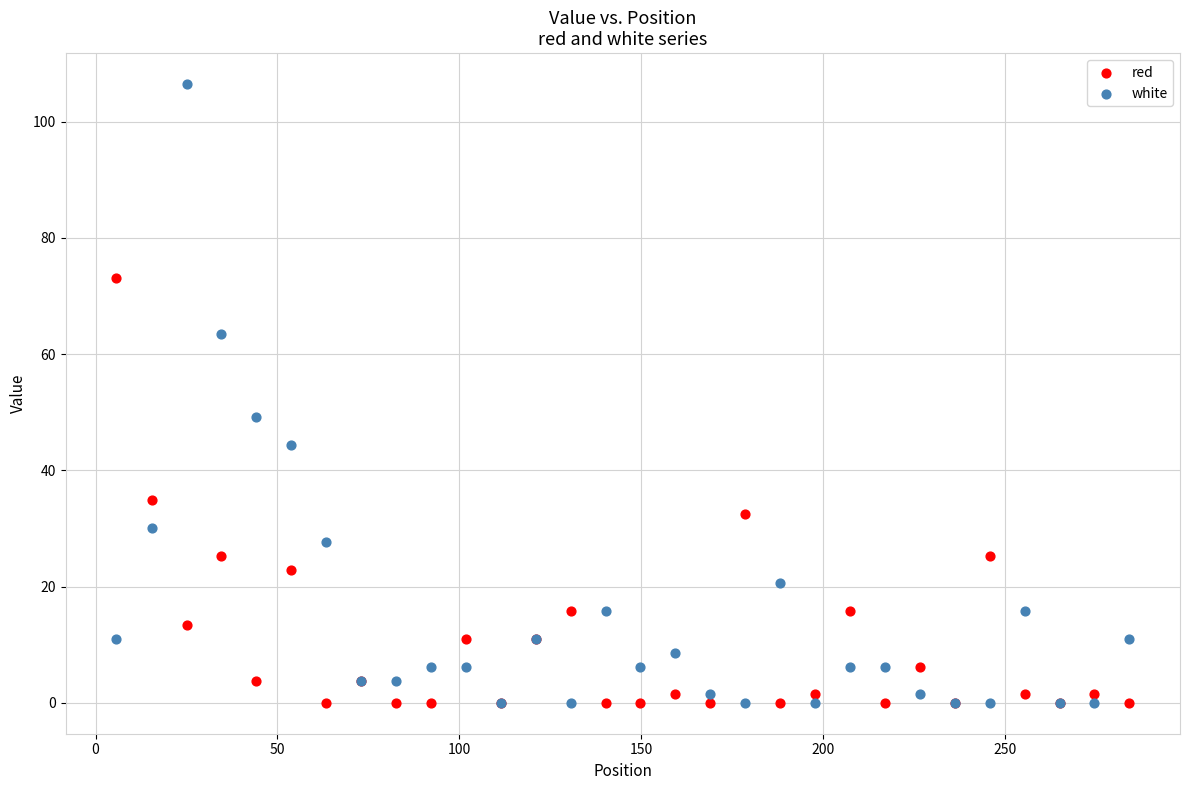

In the white series, what Y value is closest to 53?

49.2